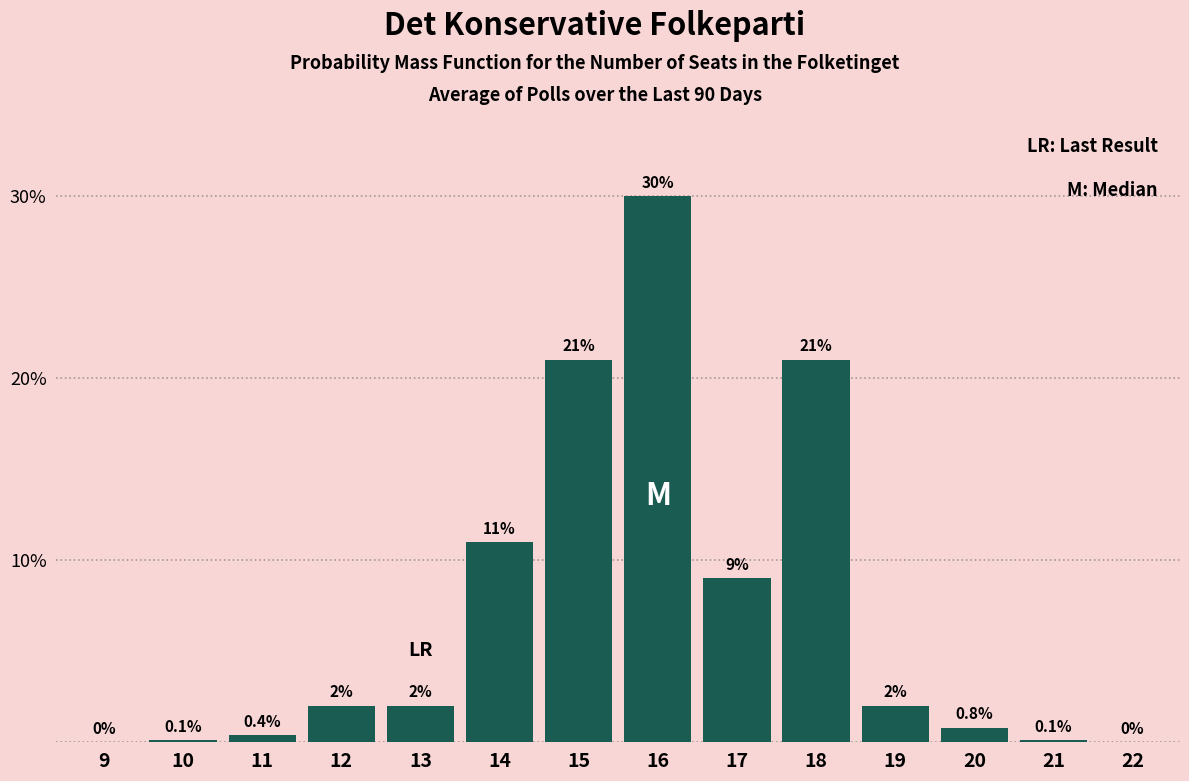

Reading right to left, transcribe all the data shown in this chart.

22=0.0	21=0.1	20=0.8	19=2.0	18=21.0	17=9.0	16=30.0	15=21.0	14=11.0	13=2.0	12=2.0	11=0.4	10=0.1	9=0.0